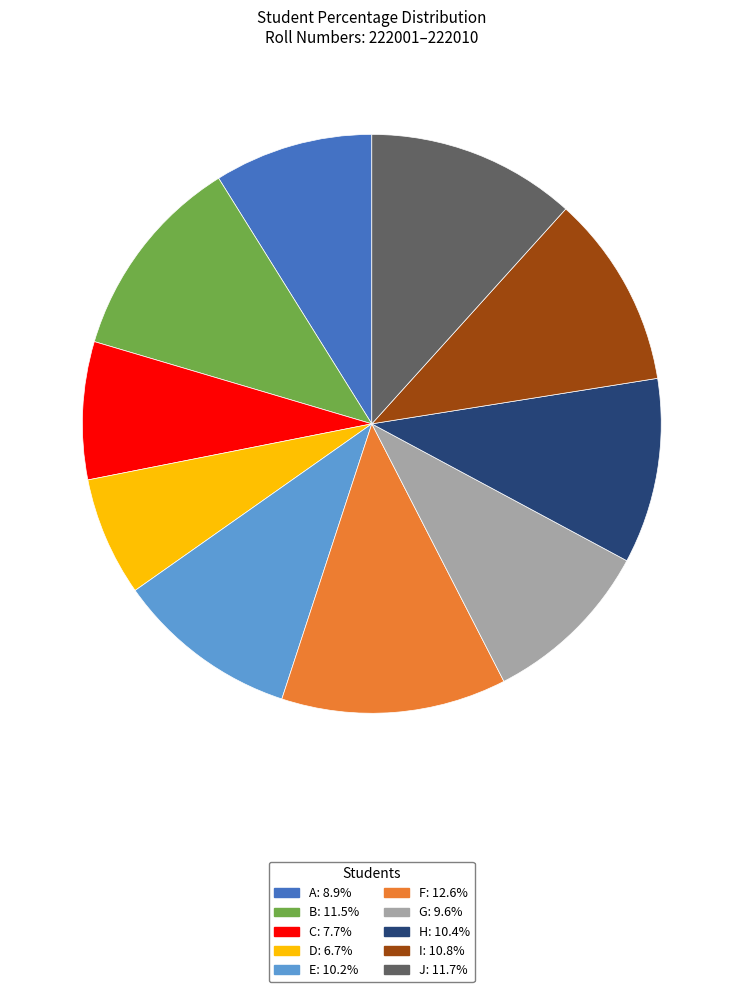

Is there any slice that represents more than half of the pie?

No